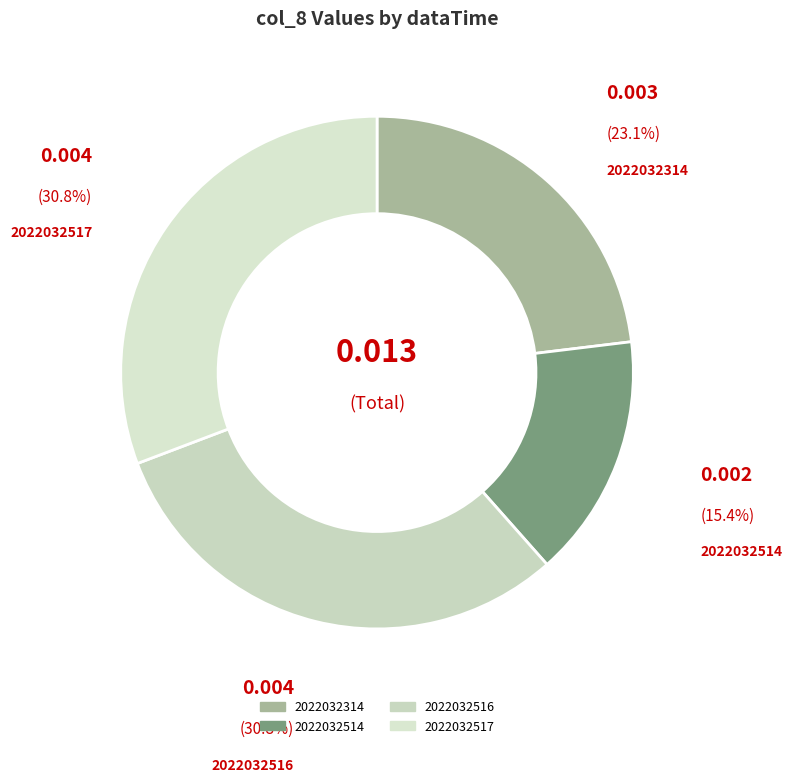

Which slice is the smallest?

2022032514